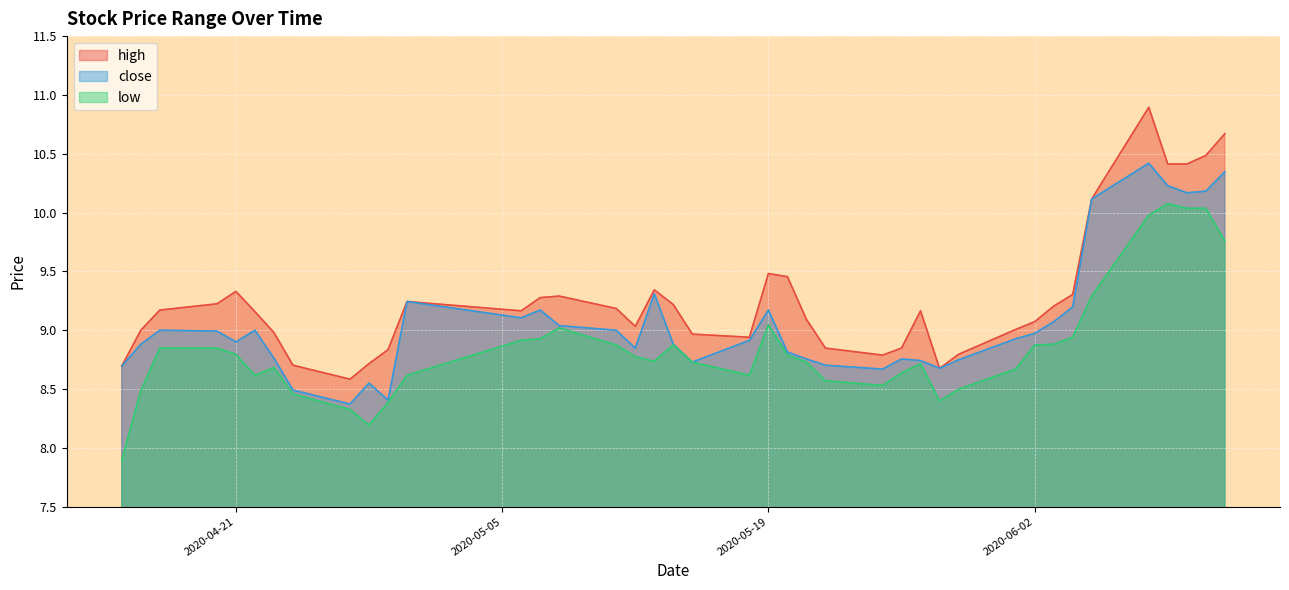

Between 2020-05-27 and 2020-04-20, which is larger?

2020-04-20